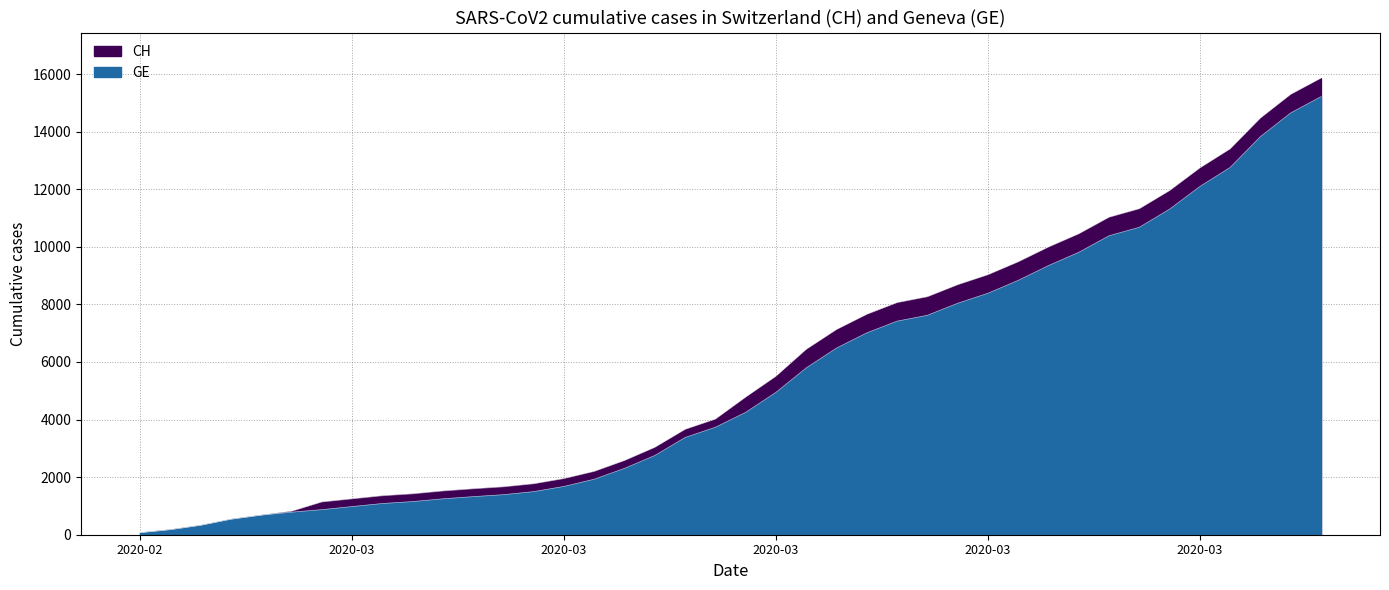

How many values in the CH series exceed 4778?

19